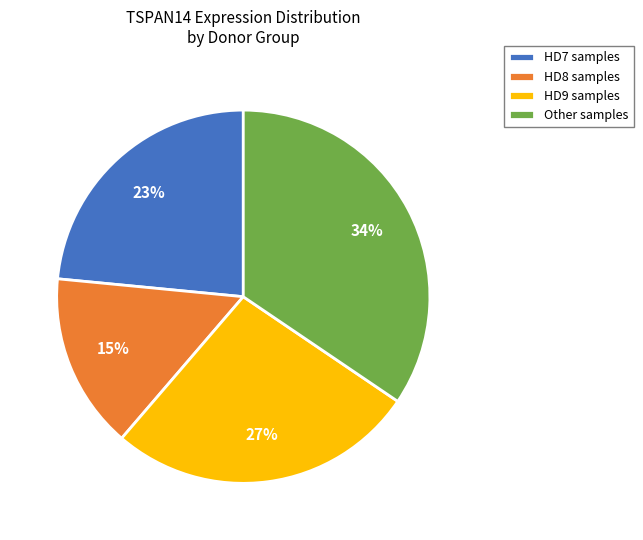

What percentage is the HD8 samples slice, to the nearest percent?

15%